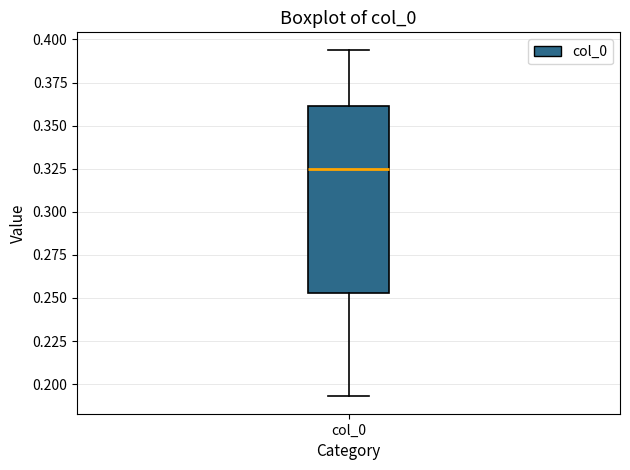

Transcribe this box plot: give where the median line is, the range the box spans, and where the two whiskers end, as read against the y-axis. The values are not printed on the chart, so give them approximately, as read against the axis.

median 0.325, box 0.255 to 0.360, whiskers 0.195 to 0.395